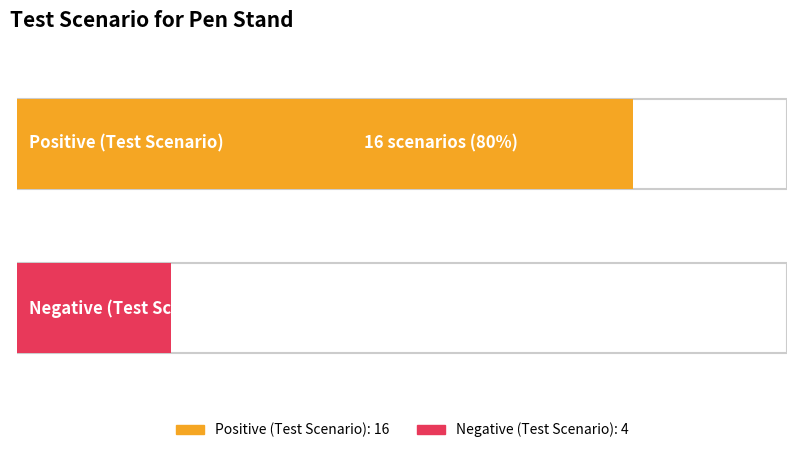

At which category is the sum across all series the highest?

Positive (Test Scenario)